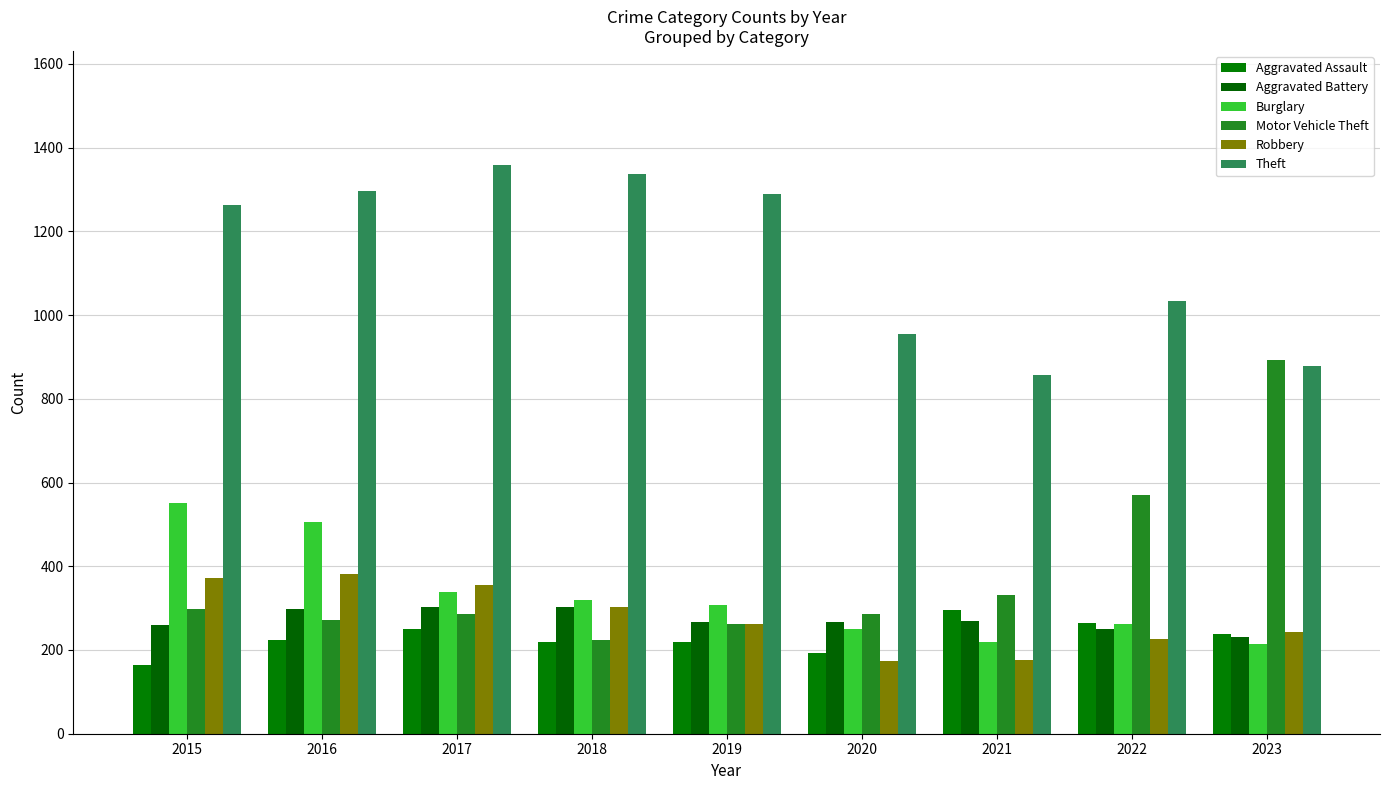

Reading left to right, extract all data points from this chart.

Aggravated Assault: 164	225	251	220	220	192	295	264	239
Aggravated Battery: 259	298	303	302	267	268	270	249	232
Burglary: 552	505	339	319	308	250	220	263	214
Motor Vehicle Theft: 299	272	285	225	262	287	332	569	892
Robbery: 372	381	356	302	263	174	175	227	244
Theft: 1263	1297	1359	1337	1288	954	856	1033	879